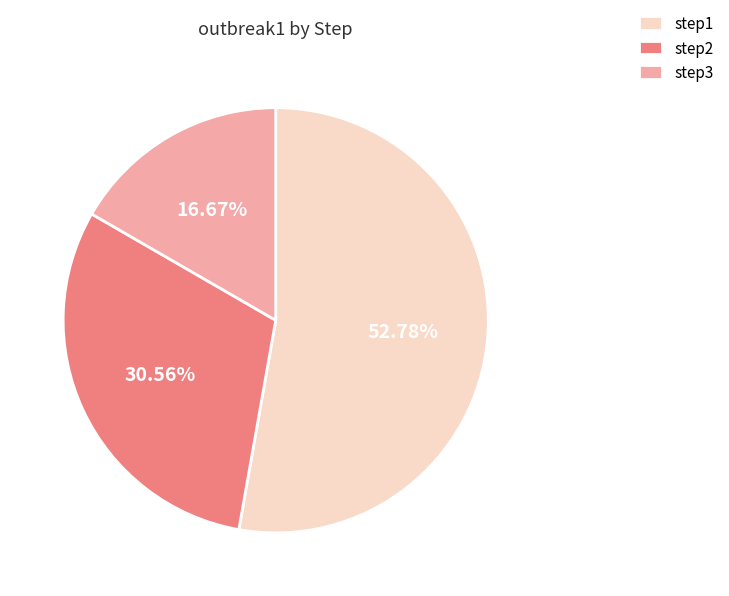

Count the number of slices in the pie.

3